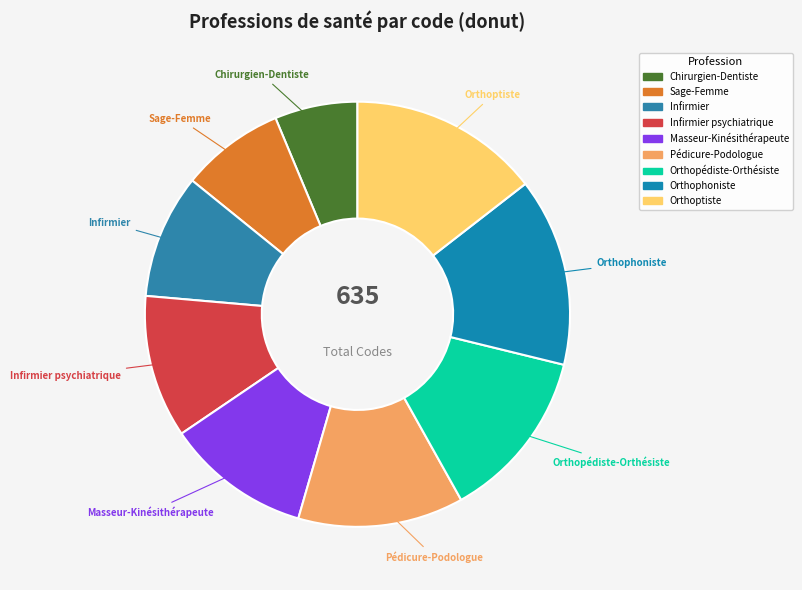

How many segments does this pie chart have?

9